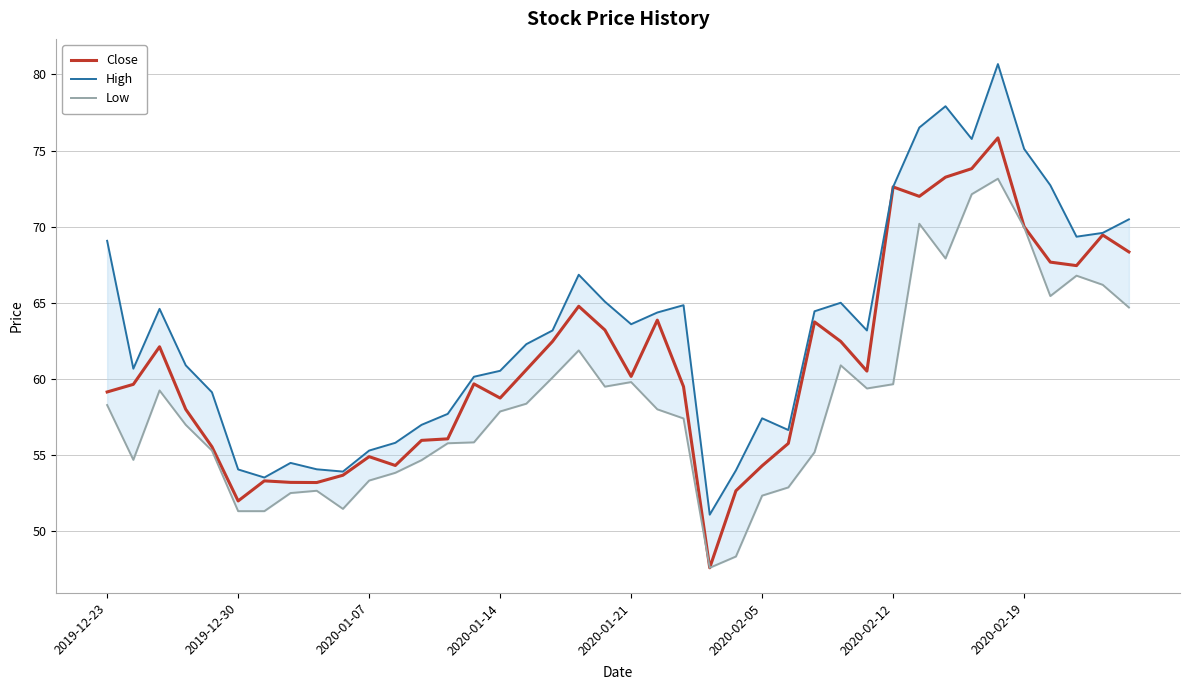

Reading left to right, extract all data points from this chart.

Close: 59.1	59.6	62.1	58.0	55.5	52.0	53.3	53.2	53.2	53.7	54.9	54.3	56.0	56.1	59.7	58.7	60.6	62.5	64.8	63.2	60.2	63.9	59.5	47.6	52.6	54.3	55.8	63.7	62.5	60.5	72.6	72.0	73.2	73.8	75.8	70.0	67.7	67.4	69.5	68.3
High: 69.1	60.7	64.6	60.9	59.1	54.0	53.5	54.5	54.1	53.9	55.3	55.8	57.0	57.7	60.1	60.5	62.3	63.2	66.8	65.1	63.6	64.4	64.8	51.1	54.0	57.4	56.6	64.4	65.0	63.2	72.6	76.5	77.9	75.8	80.7	75.1	72.7	69.3	69.6	70.5
Low: 58.3	54.7	59.2	57.0	55.3	51.3	51.3	52.5	52.6	51.5	53.3	53.8	54.7	55.8	55.8	57.9	58.4	60.1	61.9	59.5	59.8	58.0	57.4	47.6	48.3	52.3	52.9	55.2	60.9	59.4	59.6	70.2	67.9	72.1	73.2	70.0	65.4	66.8	66.2	64.7